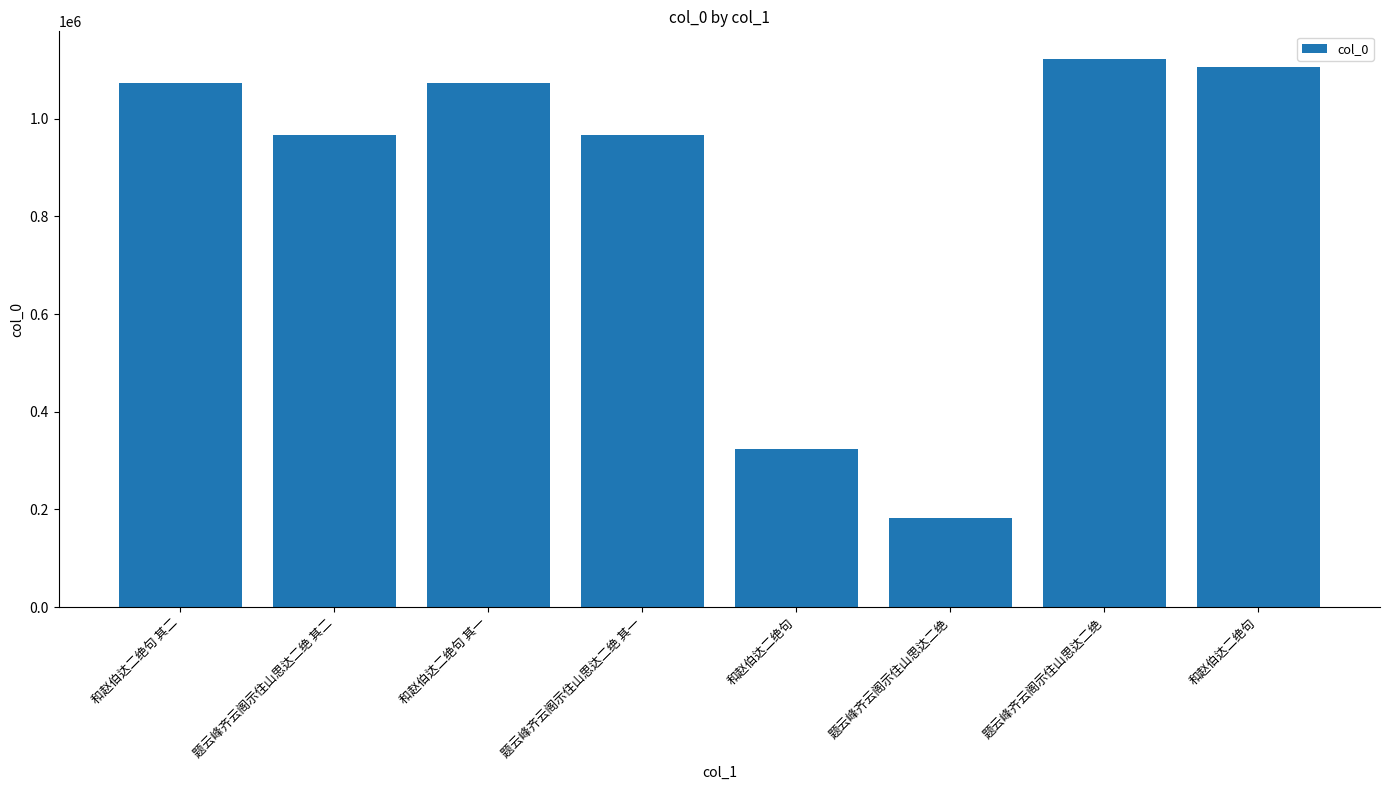

Are the bars grouped side by side (vs. stacked)?

No